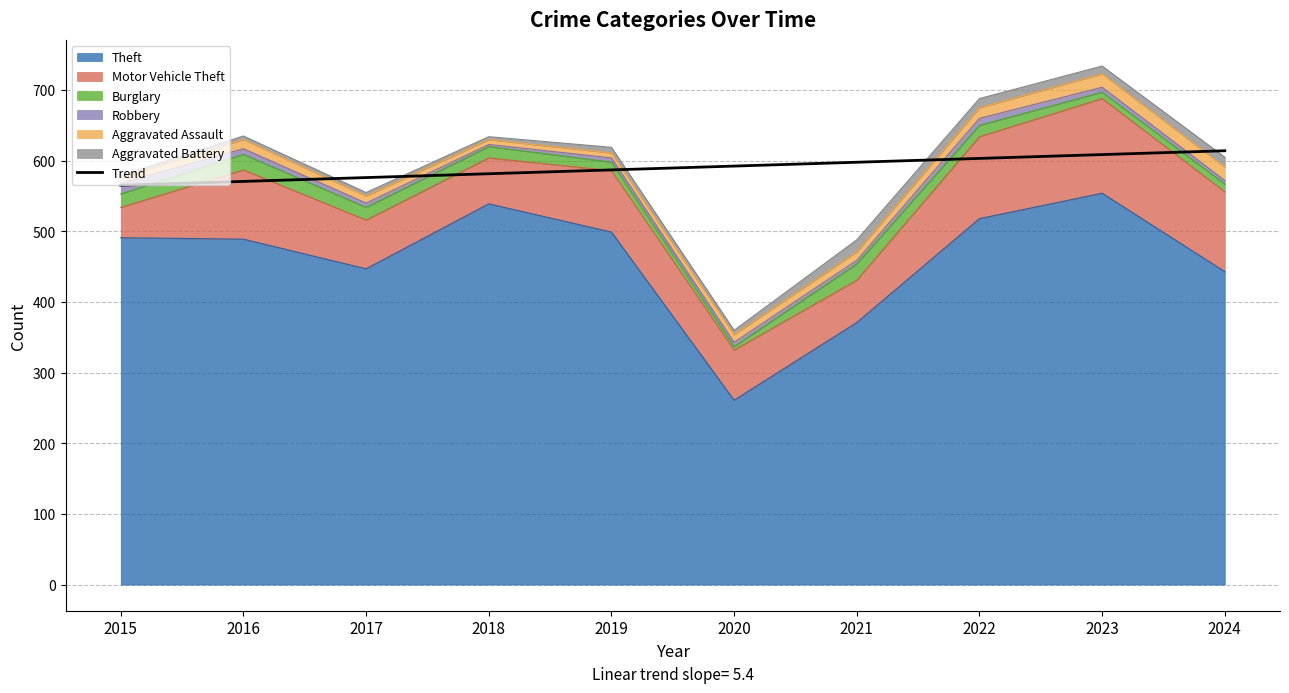

Does the chart have visible grid lines?

Yes